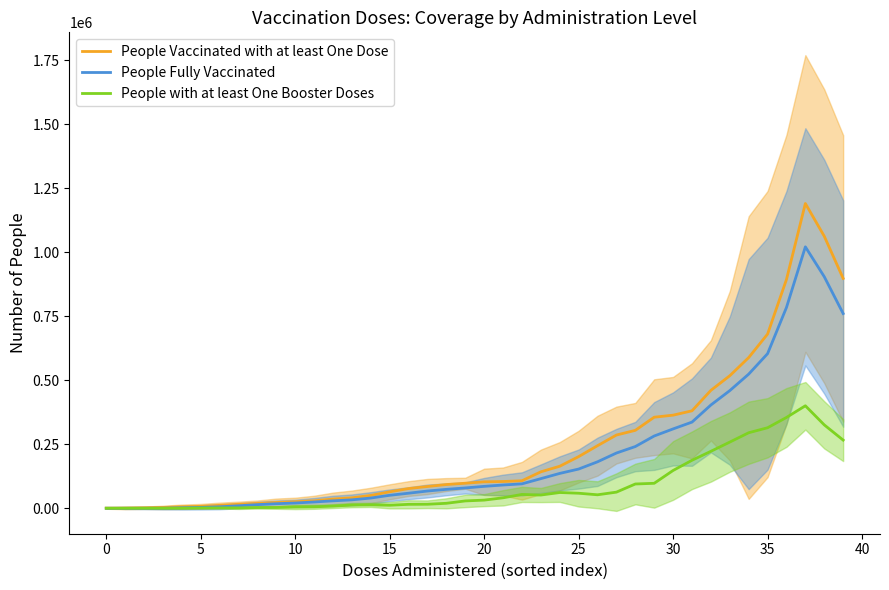

Rank the series at 19 from highest to lowest value.

People Vaccinated with at least One Dose, People Fully Vaccinated, People with at least One Booster Doses